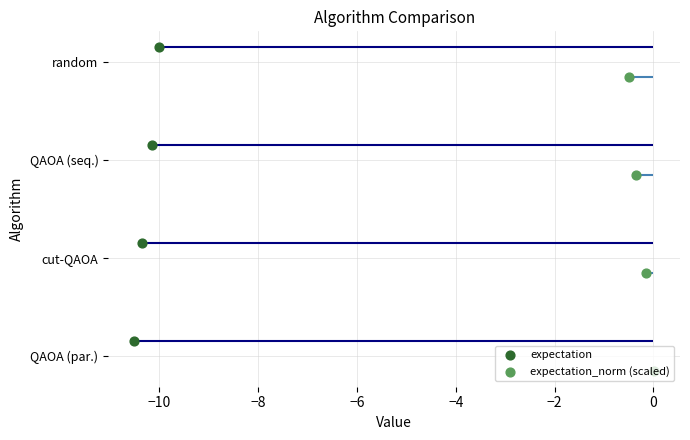

Which series reaches the maximum Y coordinate?

expectation